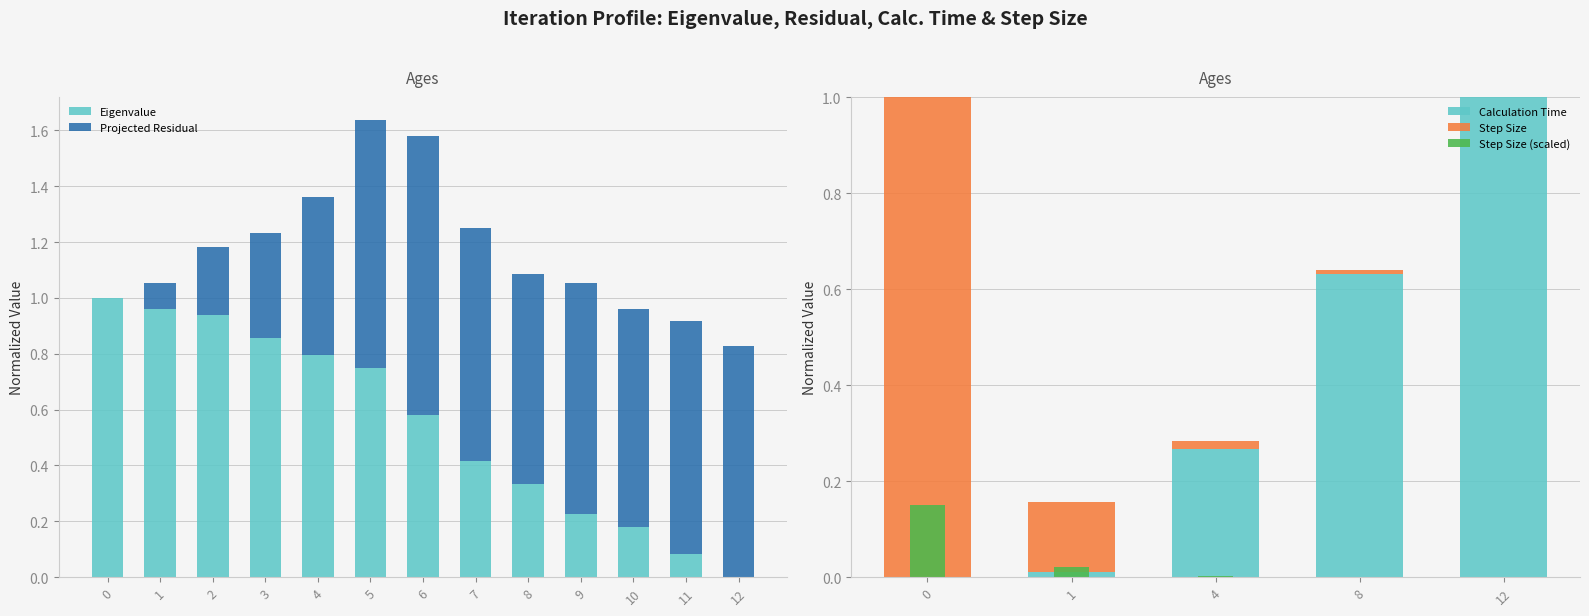

Reading left to right, list all the values displayed in this chart.

Eigenvalue: 0=1.0	1=1.0	2=0.9	3=0.9	4=0.8	5=0.7	6=0.6	7=0.4	8=0.3	9=0.2	10=0.2	11=0.1	12=0.0
Projected Residual: 0=0.0	1=0.1	2=0.2	3=0.4	4=0.6	5=0.9	6=1.0	7=0.8	8=0.8	9=0.8	10=0.8	11=0.8	12=0.8